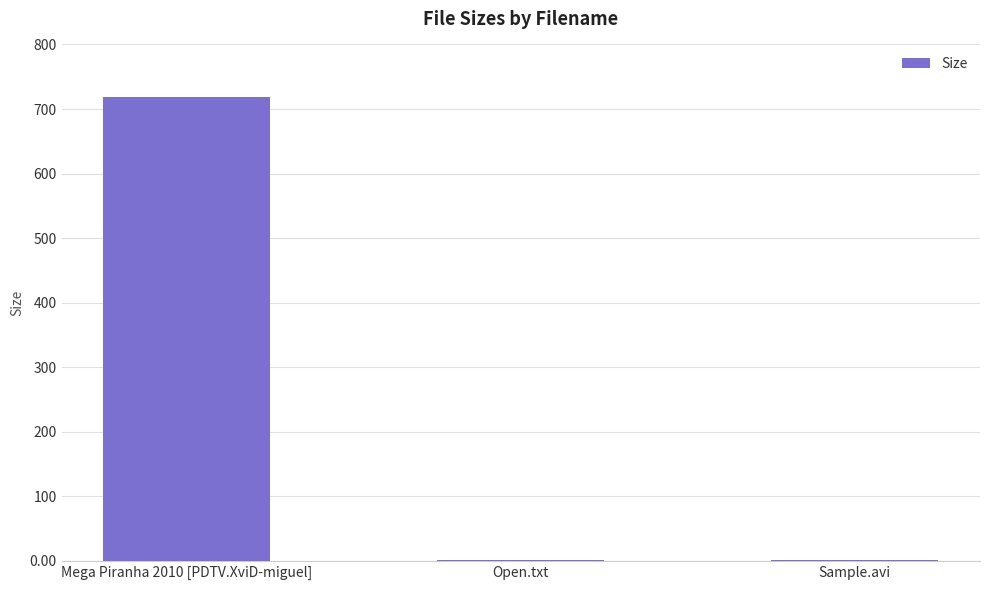

Which label corresponds to the largest value in the chart?

Mega Piranha 2010 [PDTV.XviD-miguel]